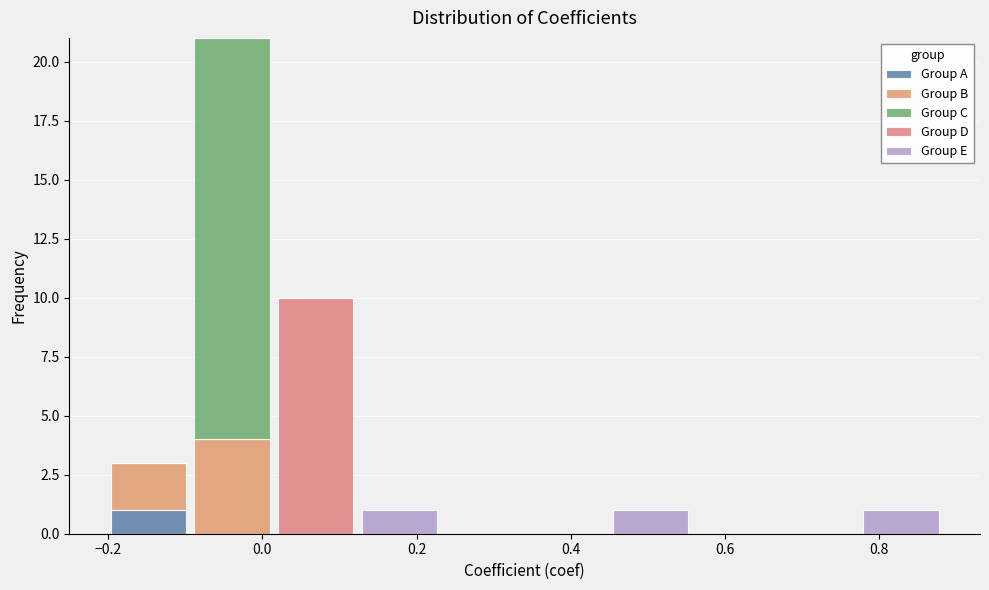

What is the total height of the stacked bar covering -0.10 to 0.02 on the x-axis? Neither the bar edges nor the heights are printed on the chart, so give them approximately, as read against the axes.

21